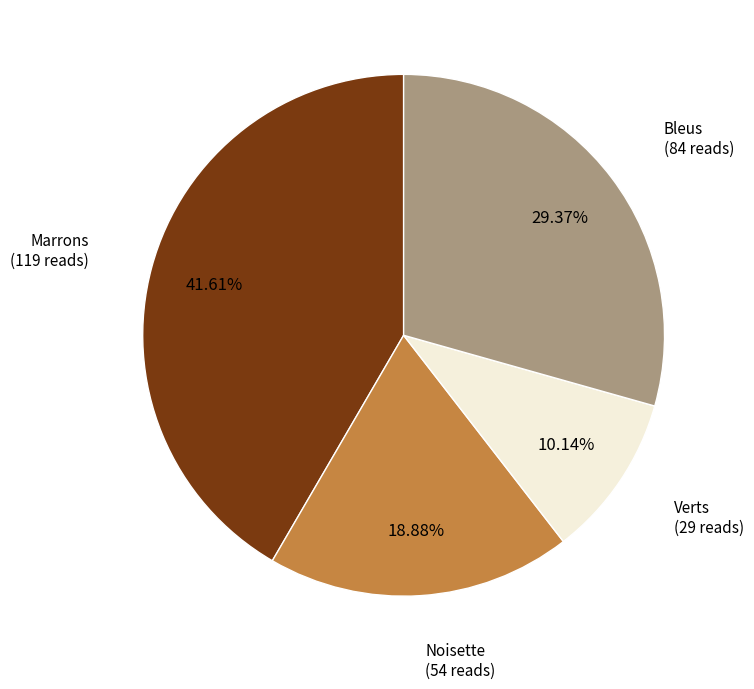

Combined, what portion of the pie is Marrons and Bleus?

71.0%